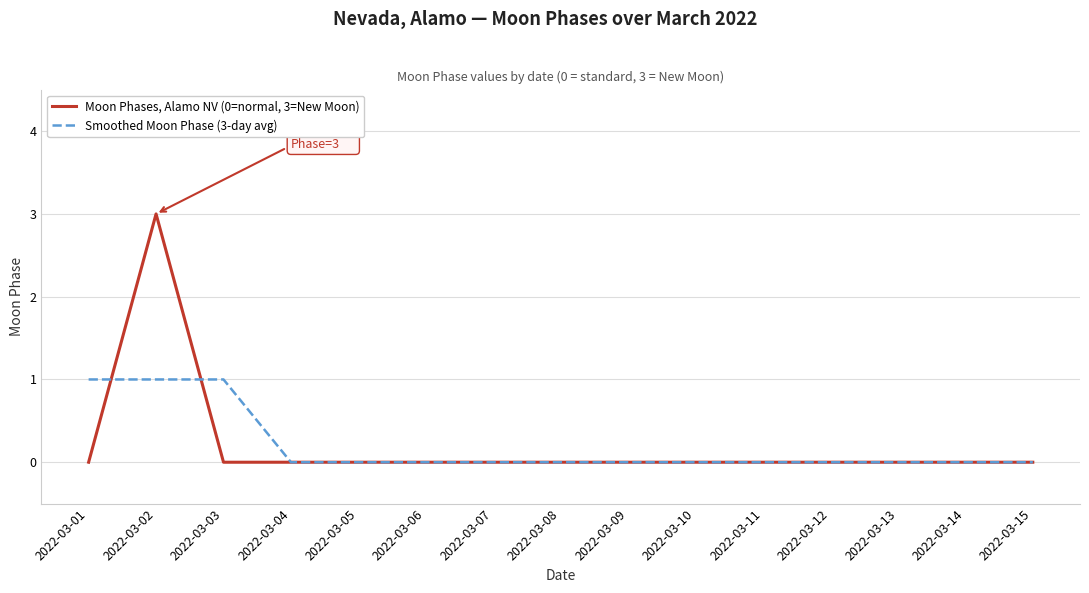

Between 2022-03-03 and 2022-03-11, which series saw the biggest shift?

Smoothed Moon Phase (3-day avg)